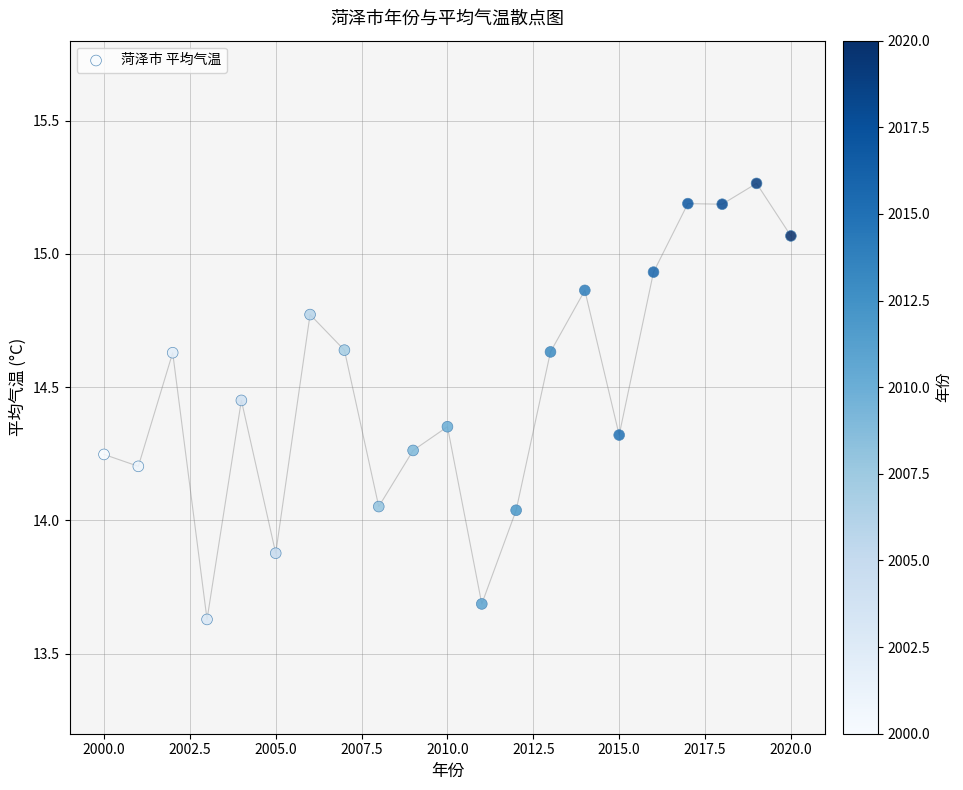

What is the range of Y values (max minus min)?

1.6